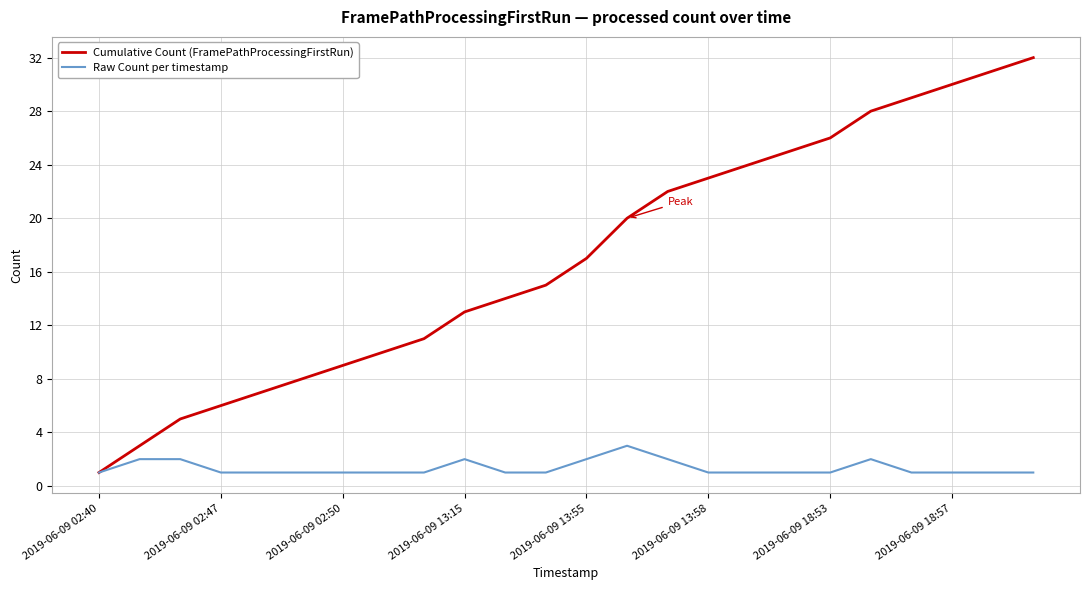

List the series in order of their overall mean, lowest first.

Raw Count per timestamp, Cumulative Count (FramePathProcessingFirstRun)